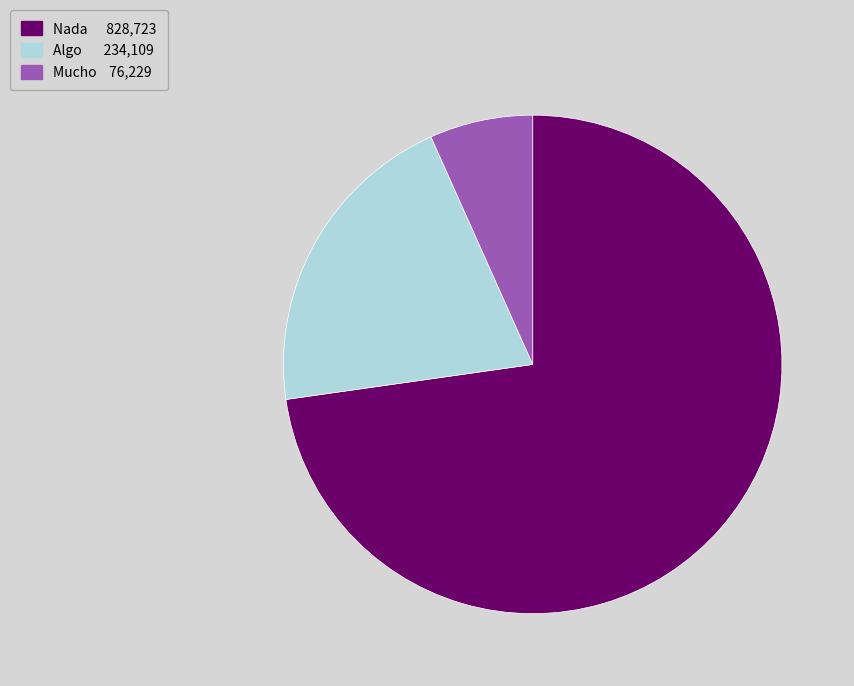

Is it true that Mucho is 7% of the pie?

True